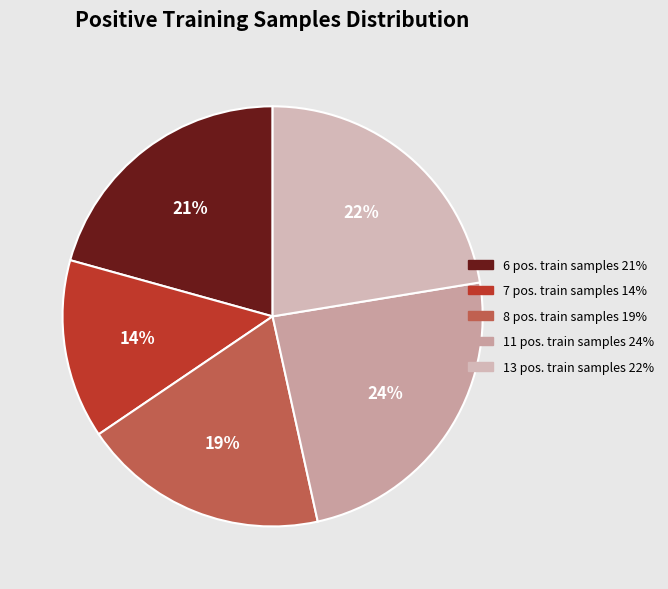

Which slice is the smallest?

7